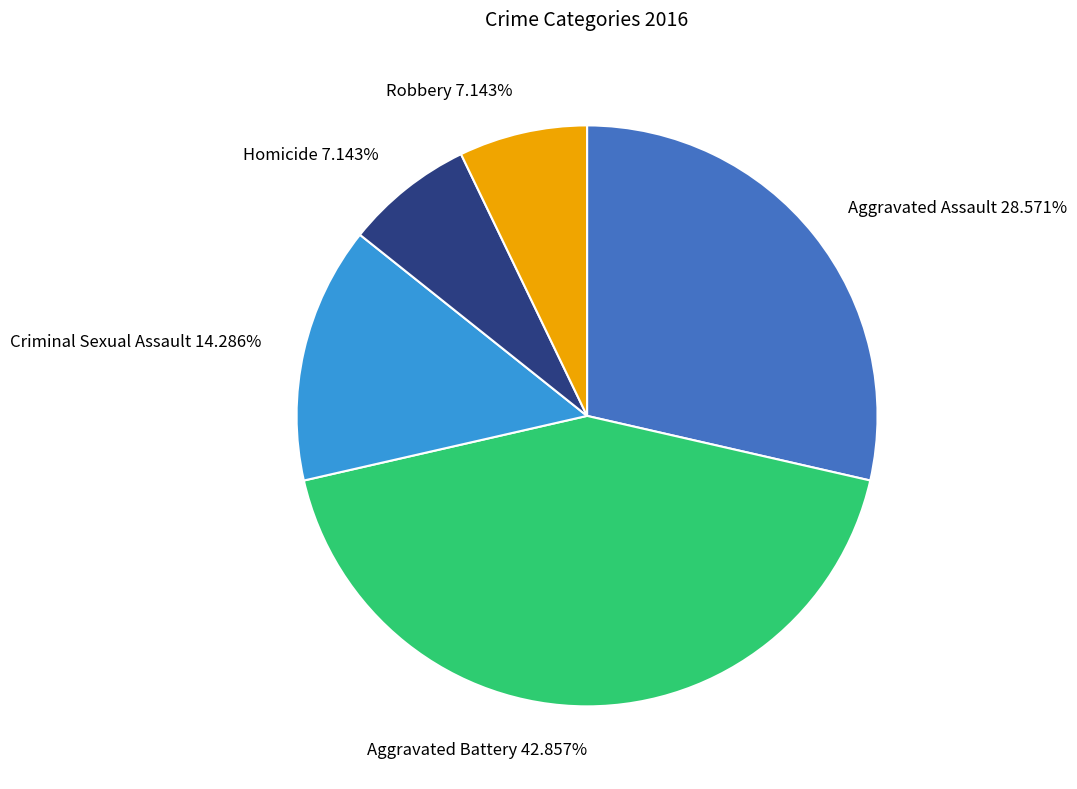

Count the number of slices in the pie.

5